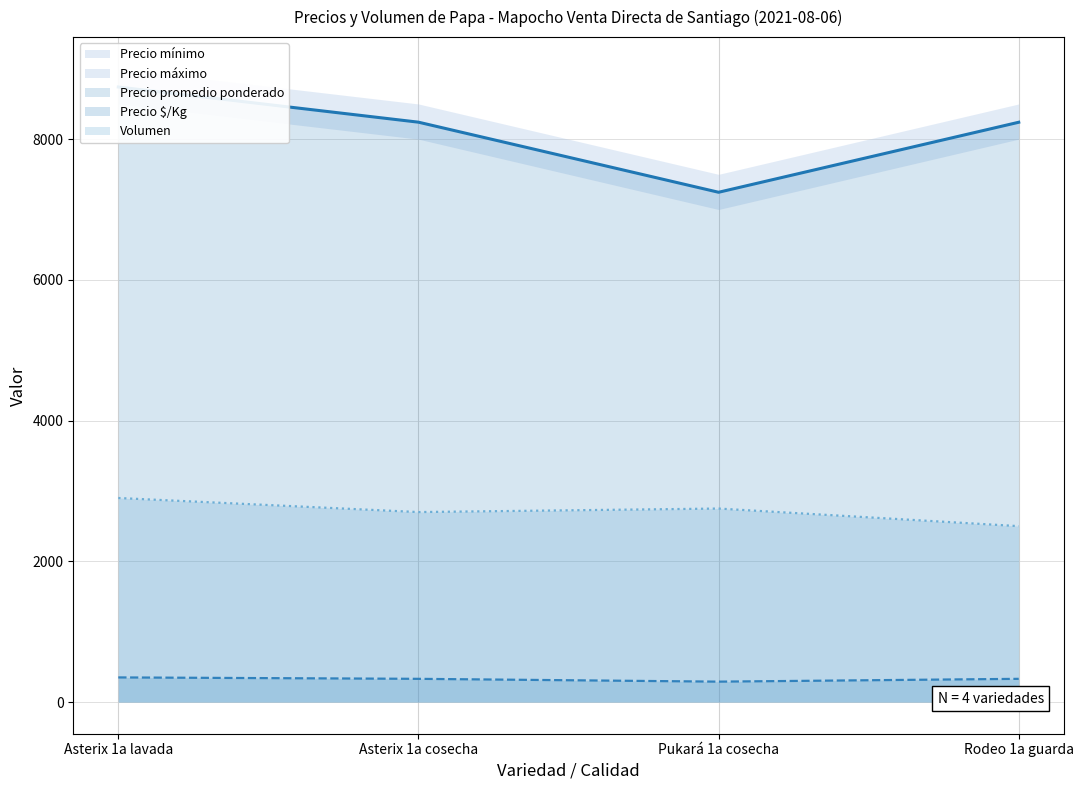

Where is the first local maximum for Volumen?

Pukará 1a cosecha